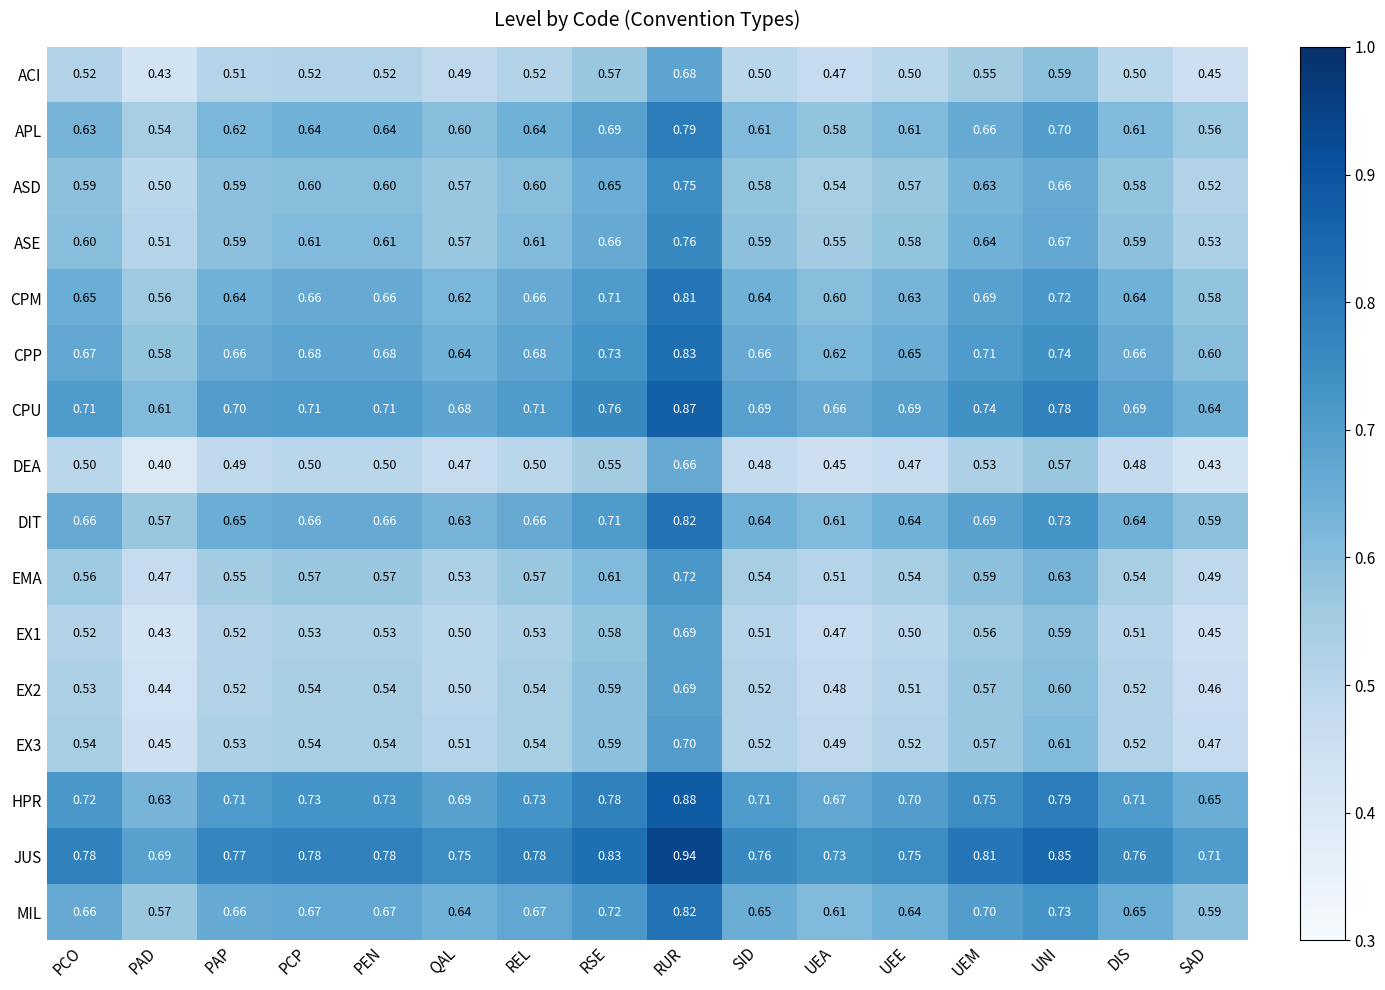

Where is DEA nearest to the value 0?

PAD